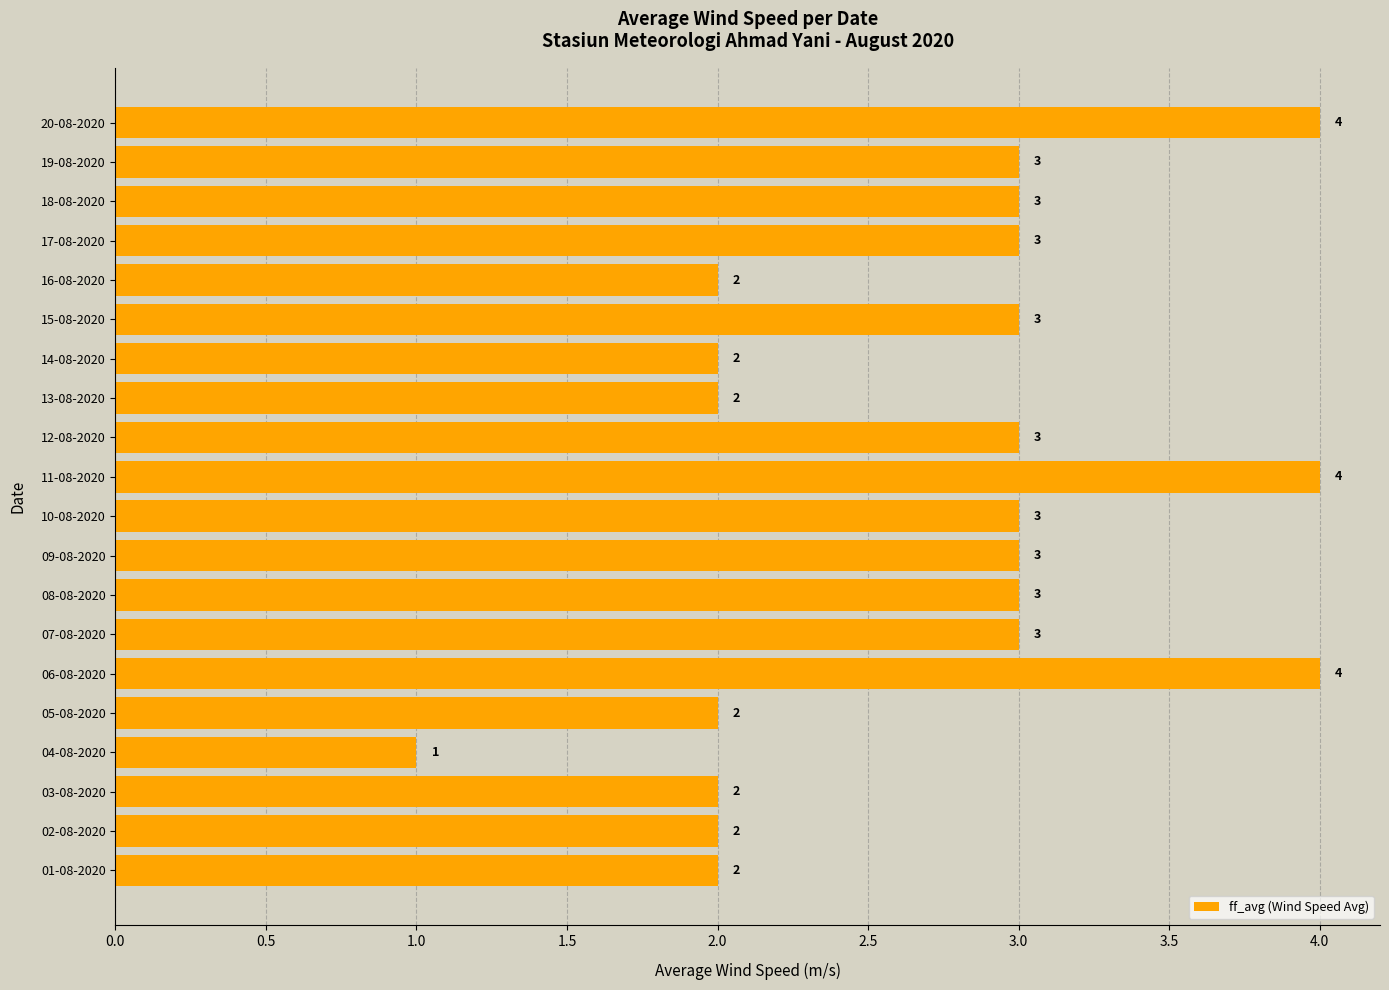

How many categories are shown in the chart?

20